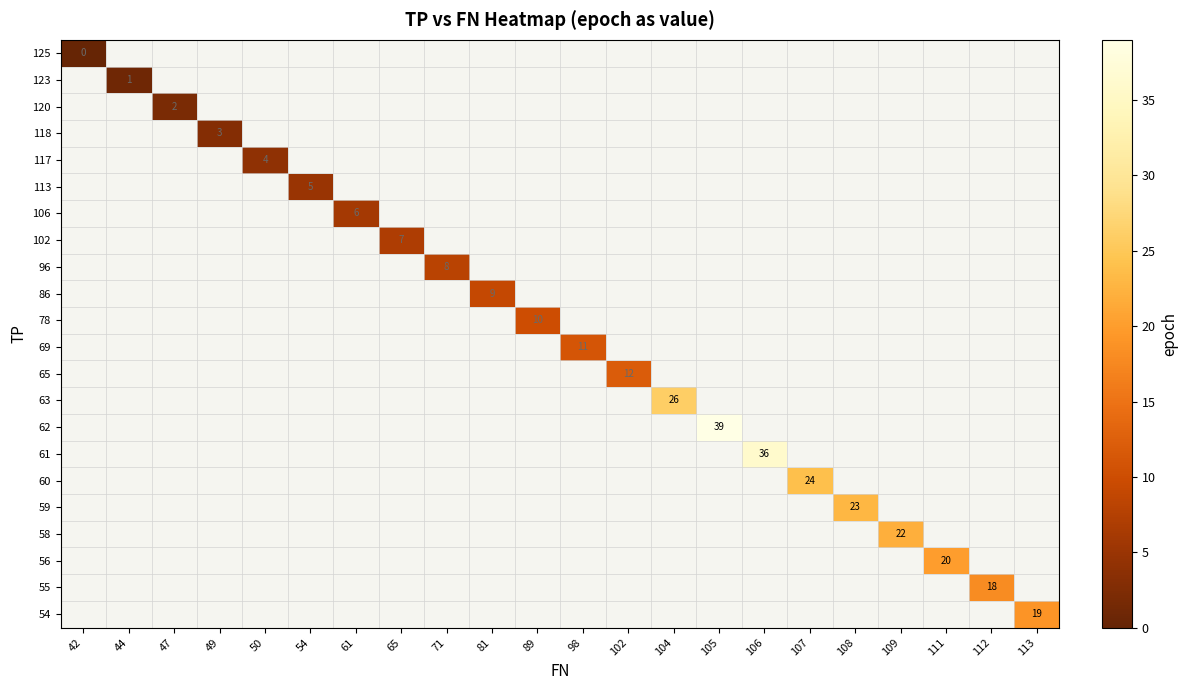

How many positive values does the row_5 series have?

1